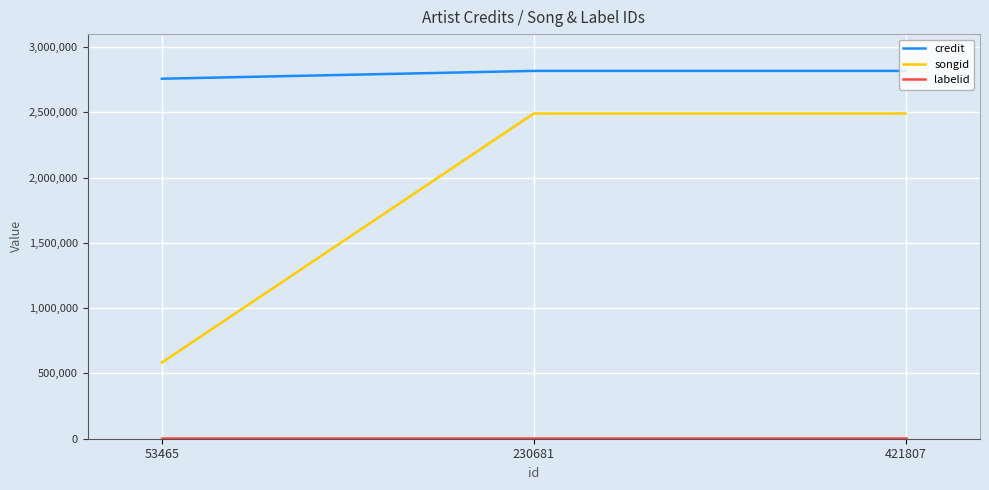

What is the minimum value for credit?

2757807